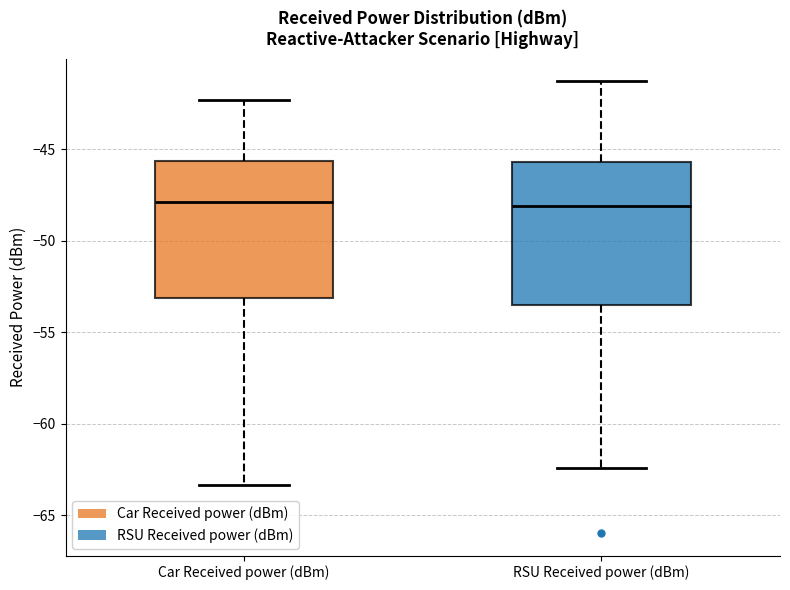

Reading left to right, transcribe this box plot: for each box, give where its median line is, the range the box spans, and where its two whiskers end, as read against the y-axis. The values are not printed on the chart, so give them approximately, as read against the axis.

Car Received power (dBm): median -48.0, box -53.0 to -45.5, whiskers -63.5 to -42.5
RSU Received power (dBm): median -48.0, box -53.5 to -45.5, whiskers -62.5 to -41.5